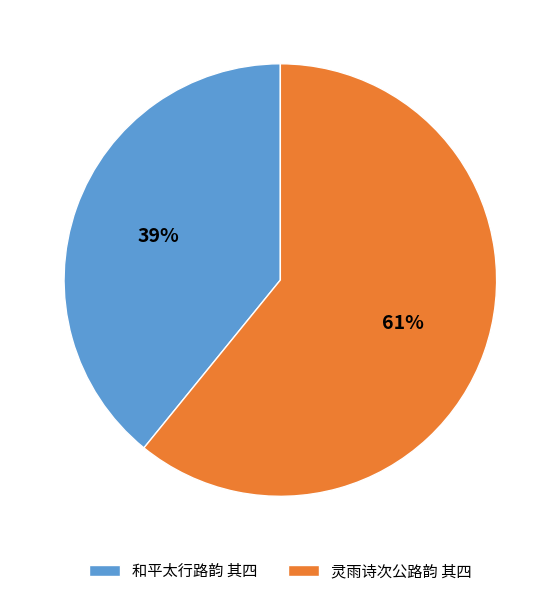

What is the ratio of the value at 和平太行路韵 其四 to the value at 灵雨诗次公路韵 其四?

0.6